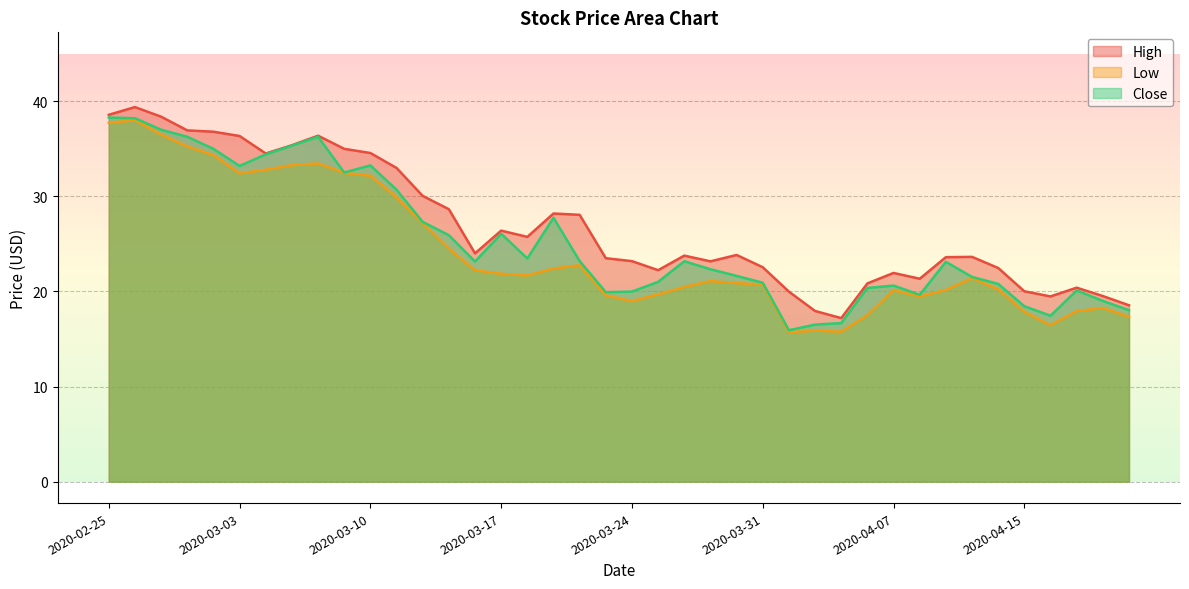

True or false: Low has a value of 22.4 at 2020-03-19.

True